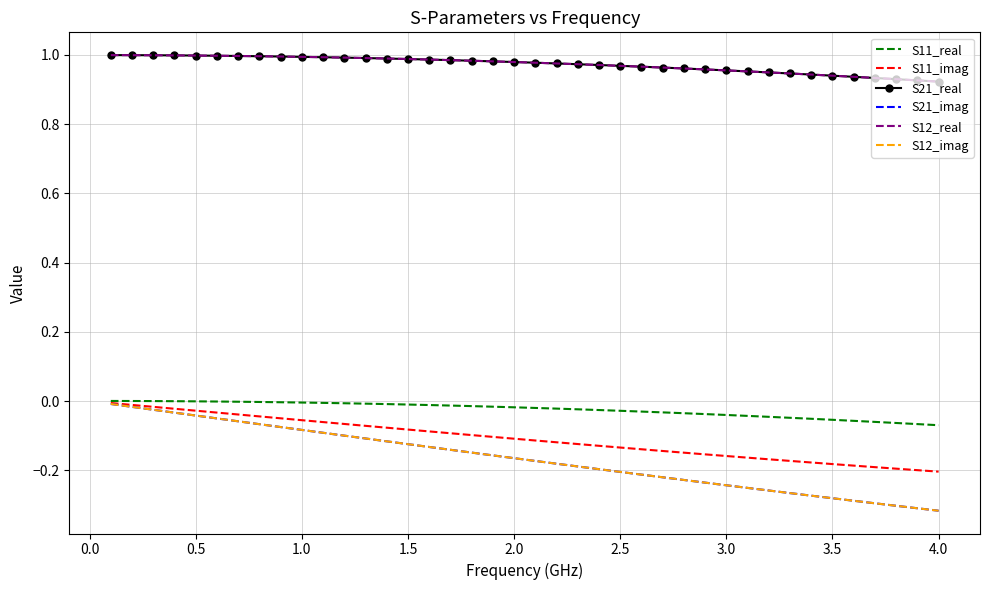

True or false: S11_imag and S12_real cross at least once.

False